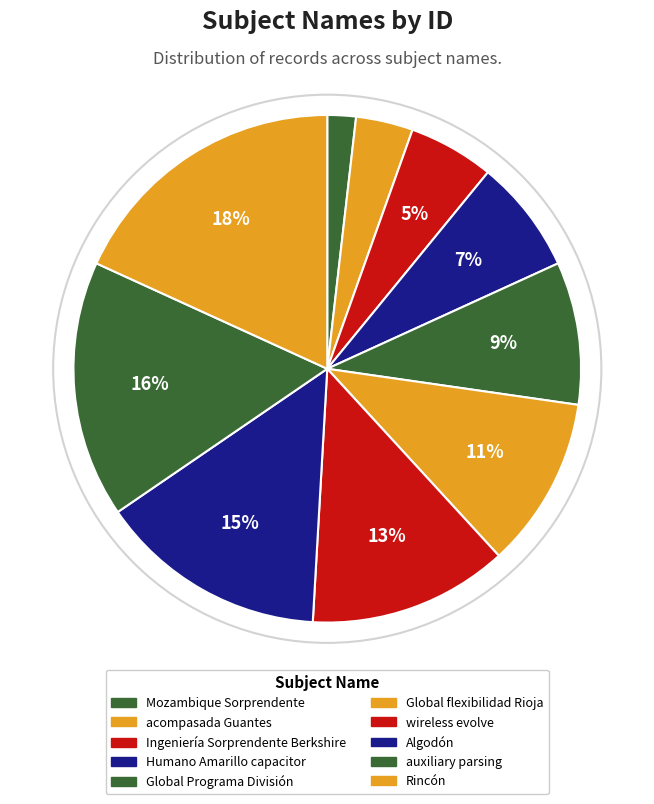

How many segments does this pie chart have?

10